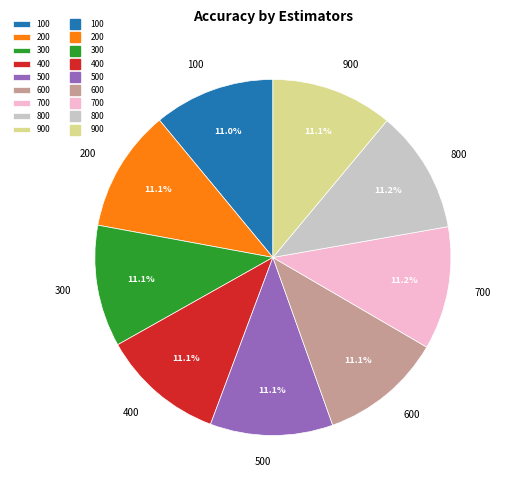

Count the number of slices in the pie.

9